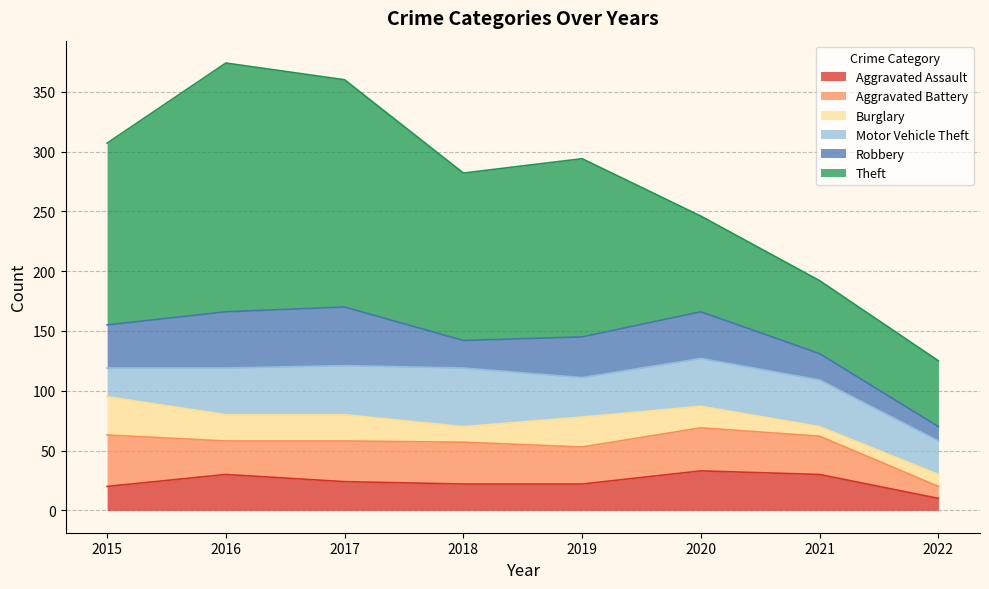

How many distinct data groups are displayed?

6